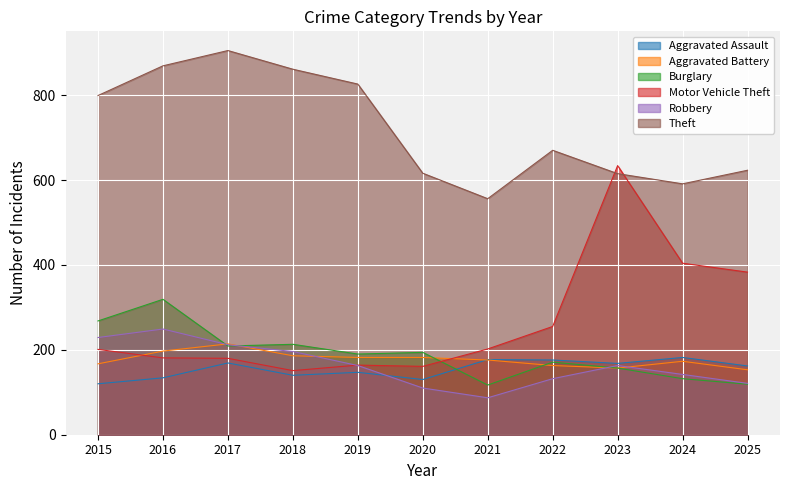

The value of Motor Vehicle Theft at 2024 is 677. True or false?

False